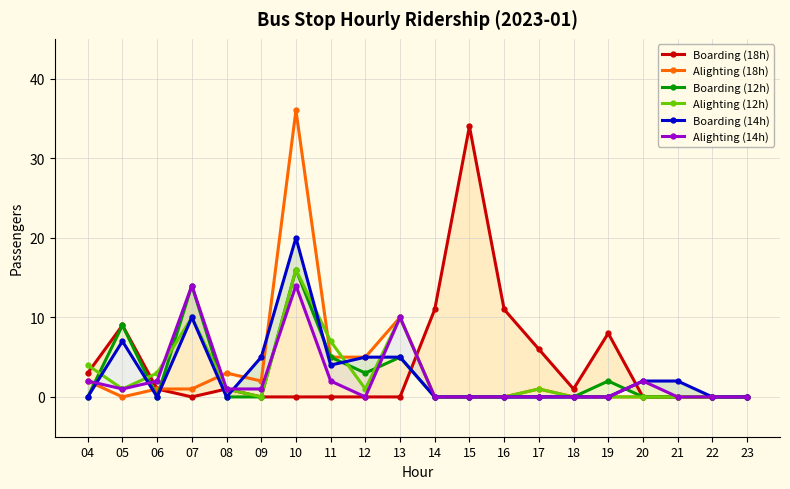

What is the total value across all series at 06?

7